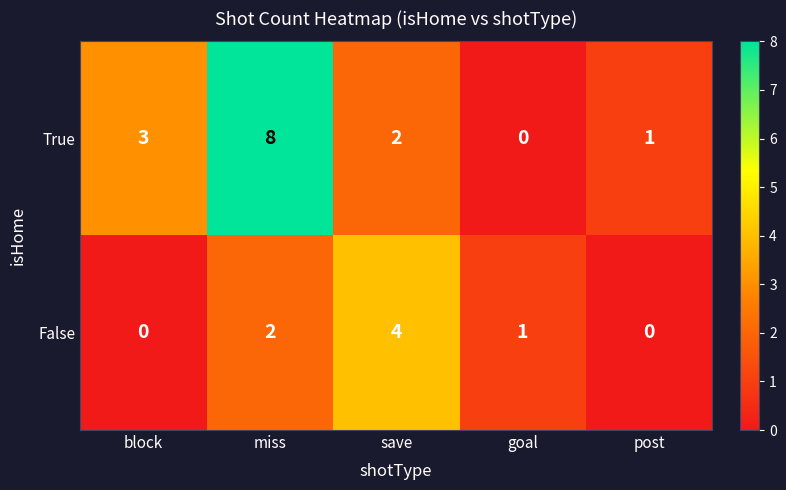

What is the sum of the True values at miss and save?

10